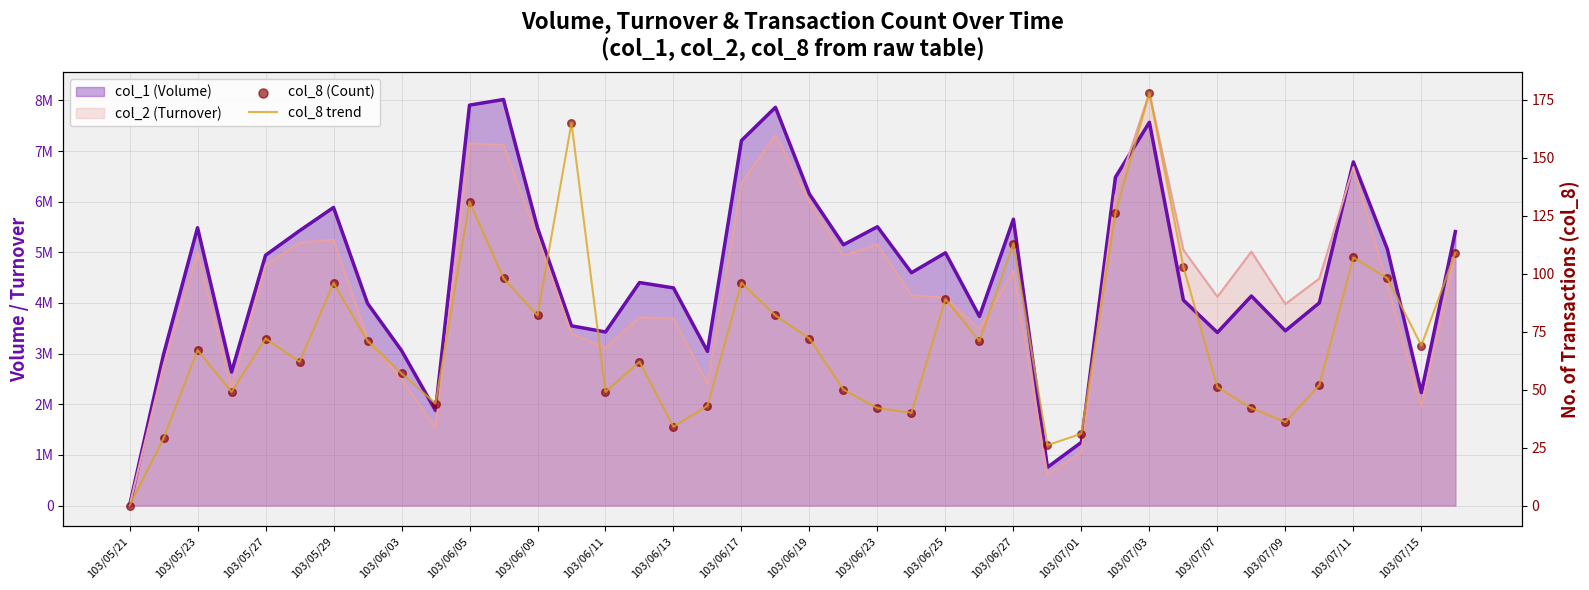

Which series contains the lowest Y value?

col_8 trend